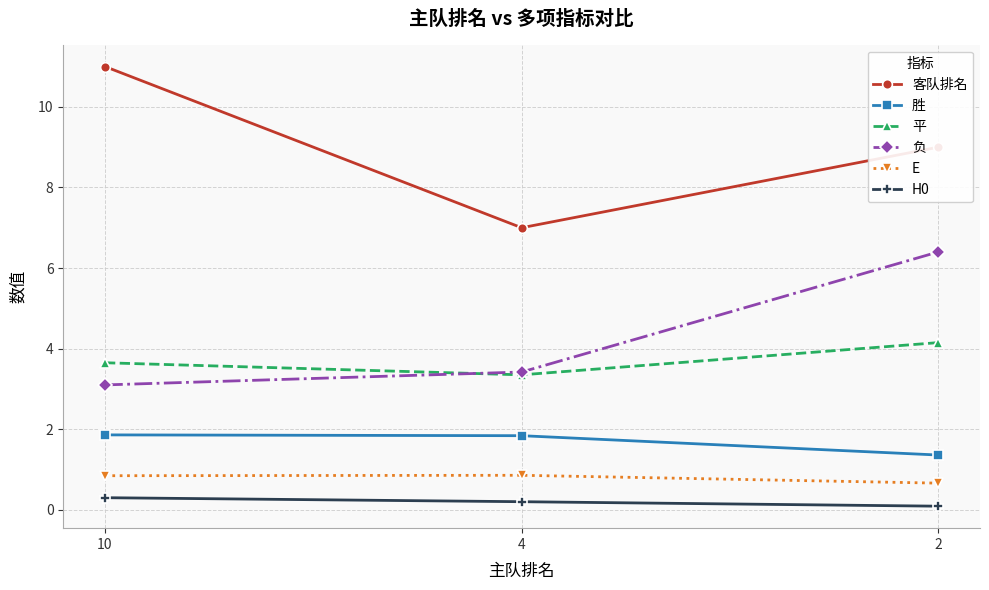

What is the spread (max minus min) of values at 4?

6.8